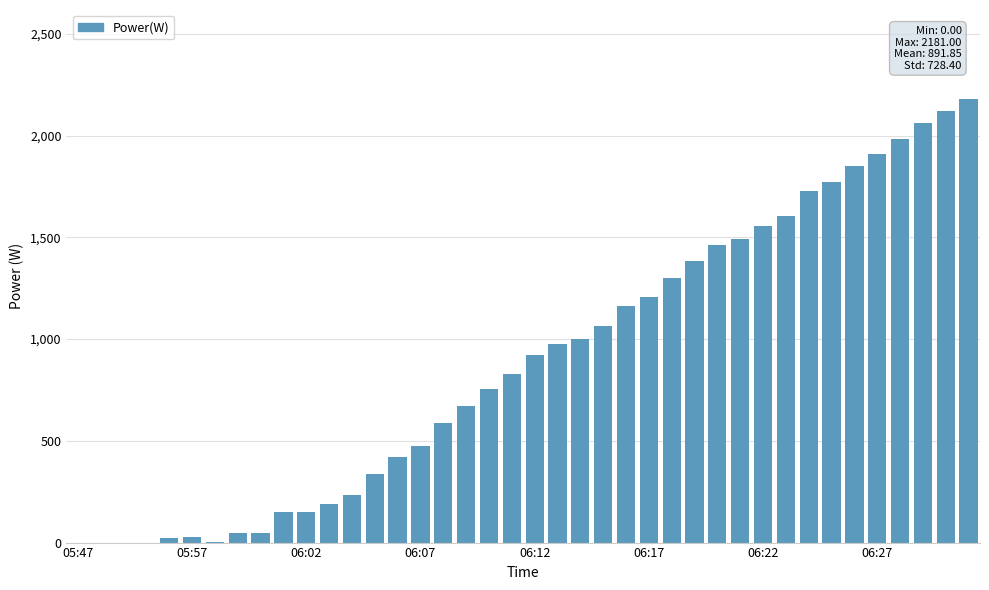

What is the maximum value shown in the chart?

2181